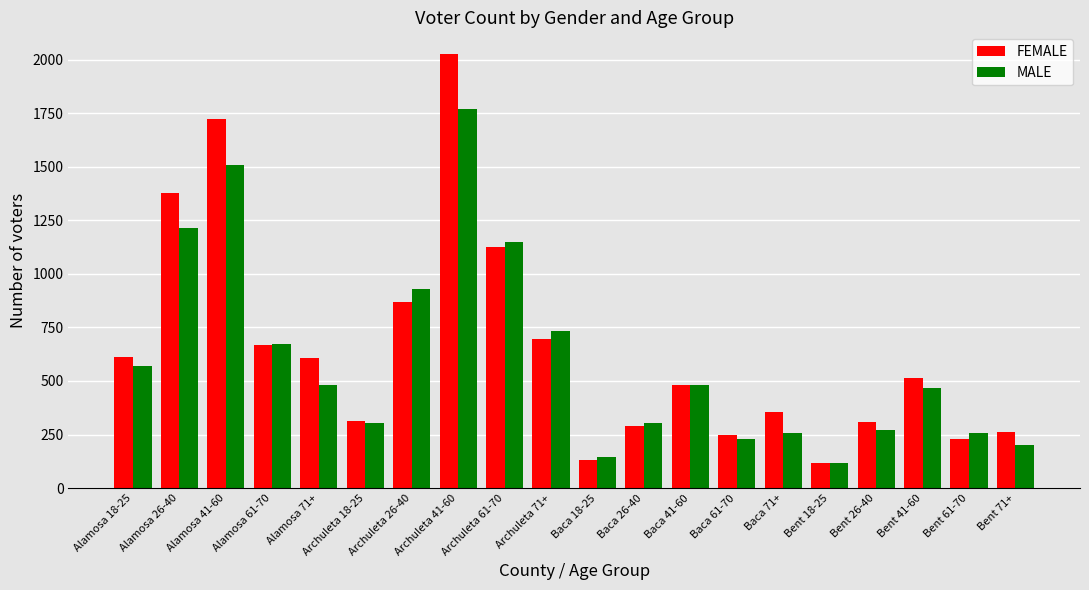

How many values in the MALE series are below 482?

10